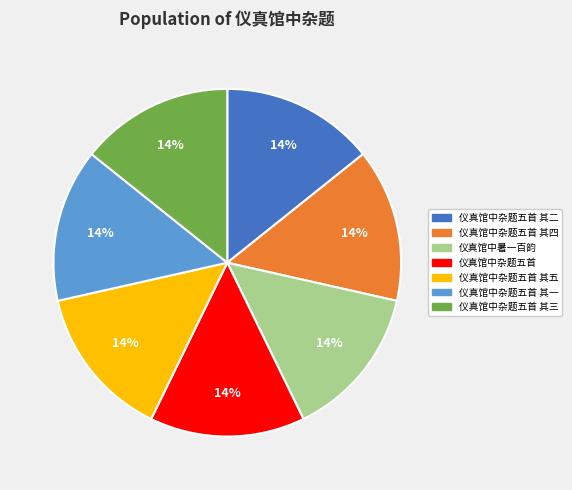

Approximately how many times larger is the value at 仪真馆中杂题五首 compared to 仪真馆中暑一百韵?

1.0